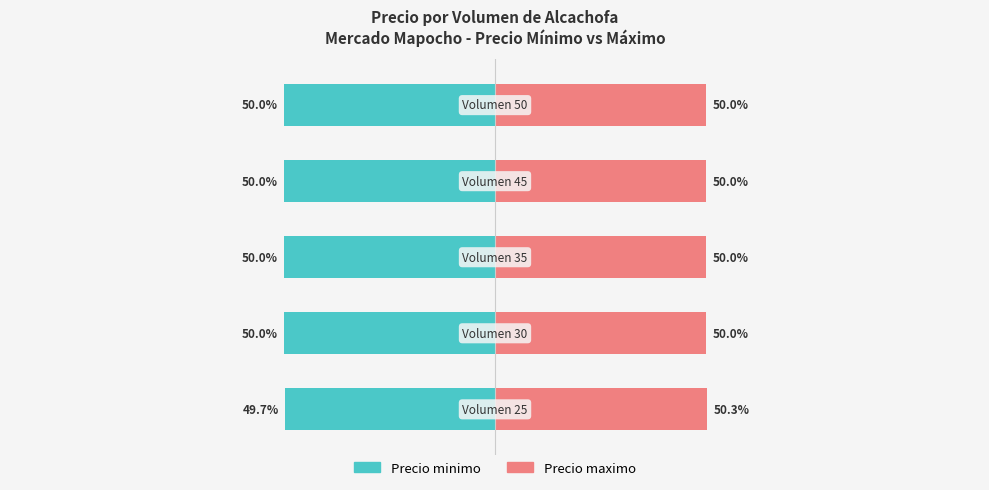

How many bars are there in total?

10